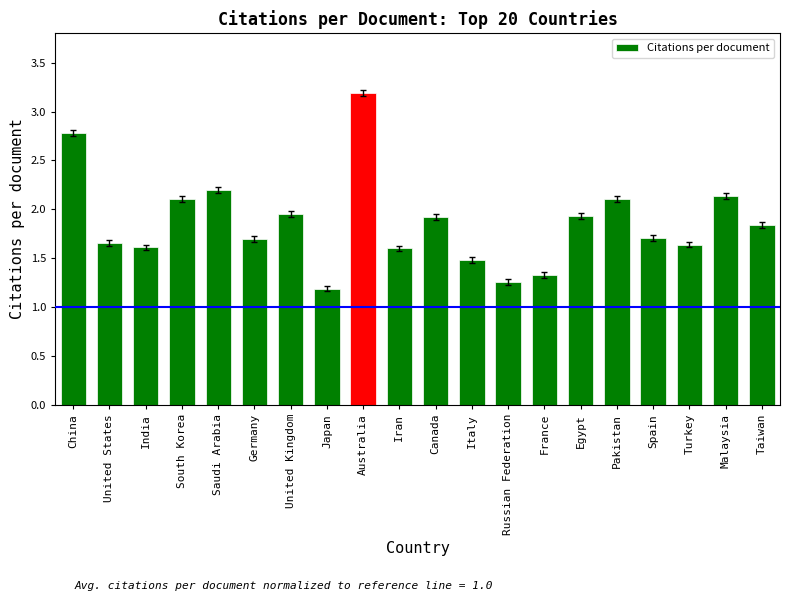

What is the change in value from China to Spain?

-1.1